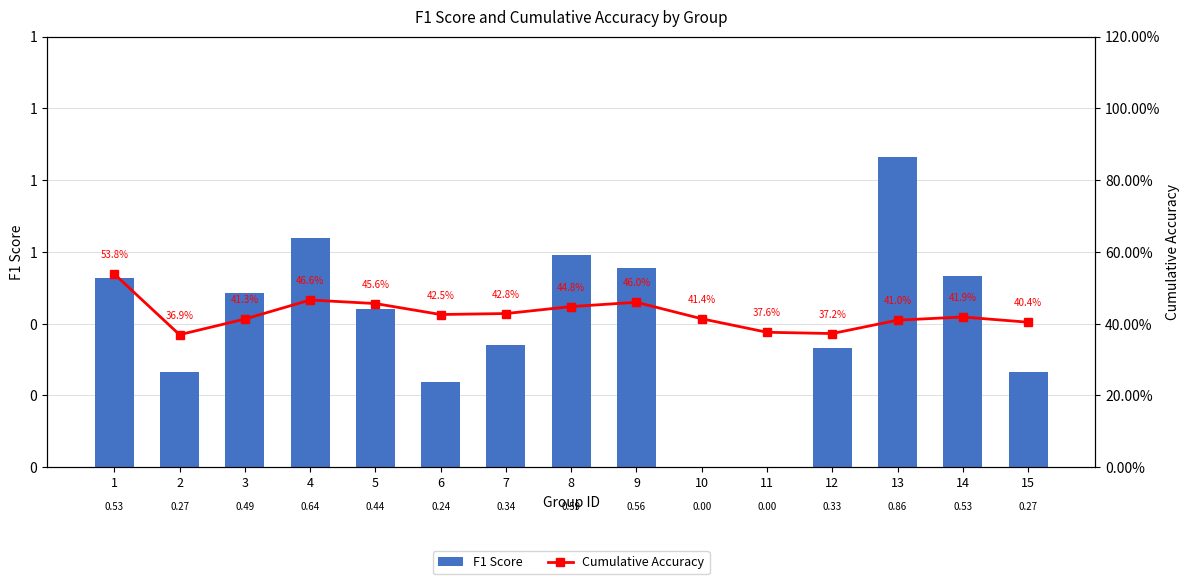

The F1 Score series shows 0.2 at 7. True or false?

False